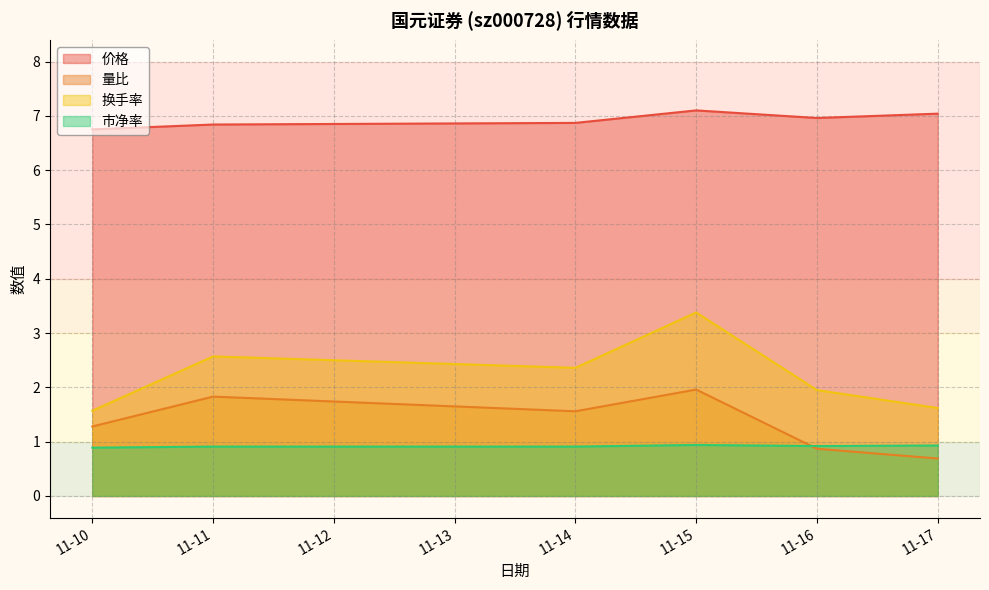

True or false: 量比 has more than 1 points higher than both neighbors.

True